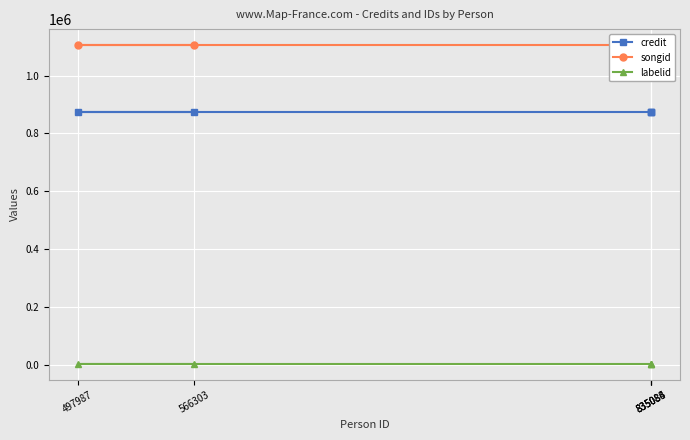

What is the total value across all series at 566303?

1984035